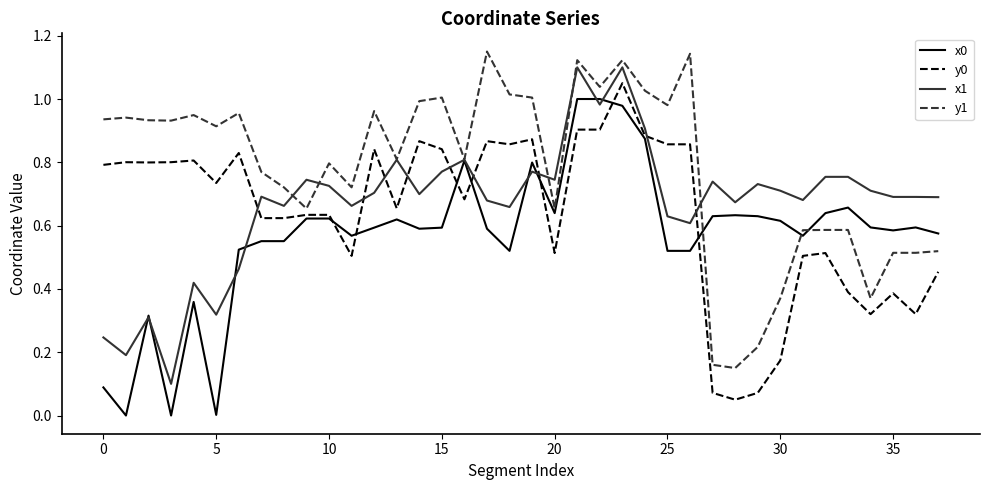

Which series has the largest total across all categories?

y1